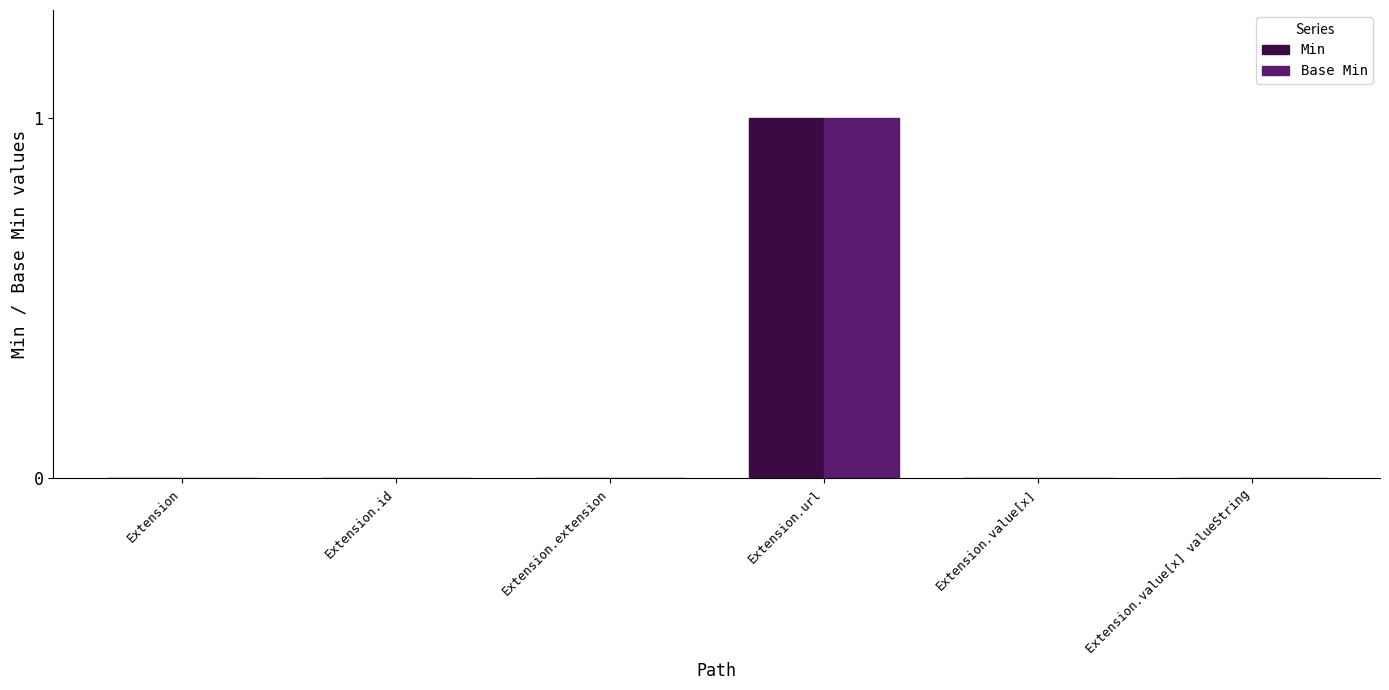

Reading left to right, extract all data points from this chart.

Min: Extension=0	Extension.id=0	Extension.extension=0	Extension.url=1	Extension.value[x]=0	Extension.value[x] valueString=0
Base Min: Extension=0	Extension.id=0	Extension.extension=0	Extension.url=1	Extension.value[x]=0	Extension.value[x] valueString=0